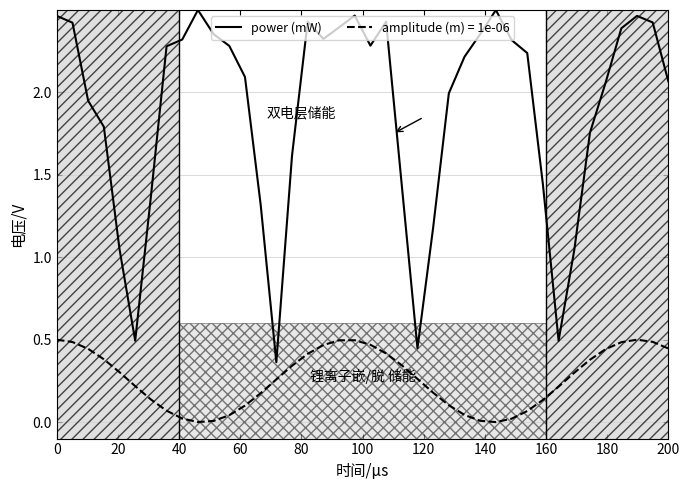

Which series has the largest total across all categories?

power (mW)